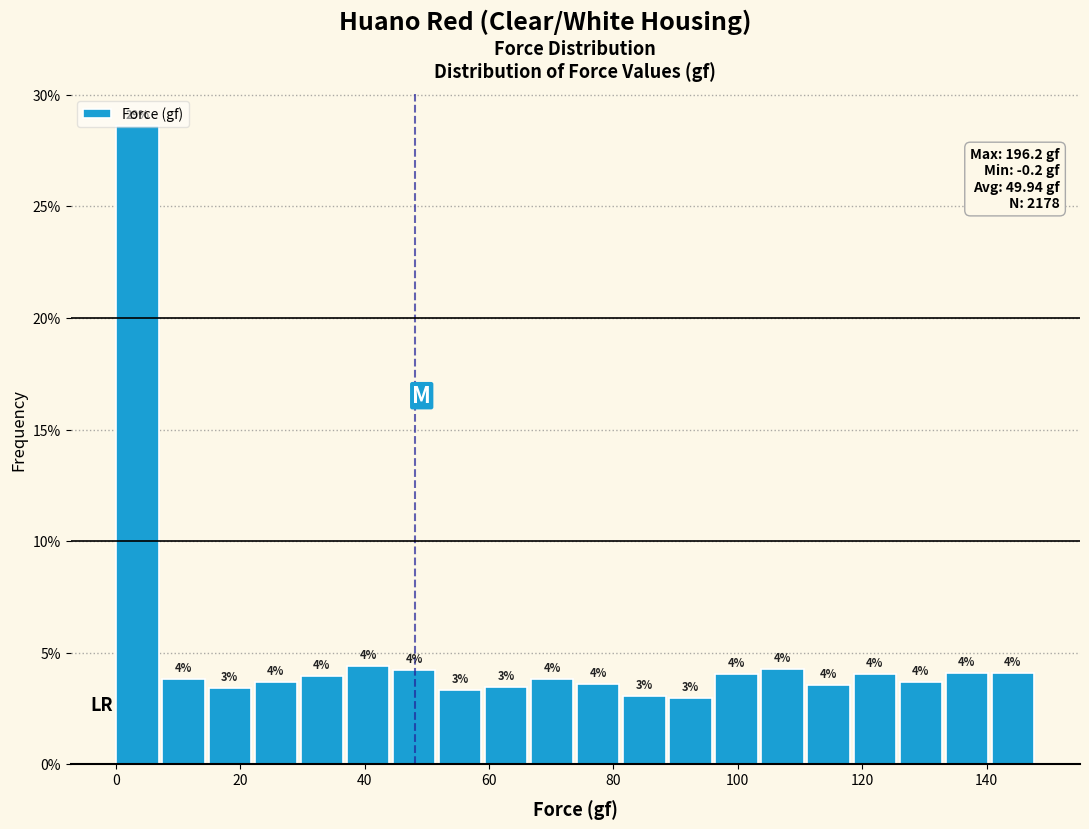

Around what value on the x-axis is the tallest bar? Give the approximate position of its centre, as read against the axis.

4